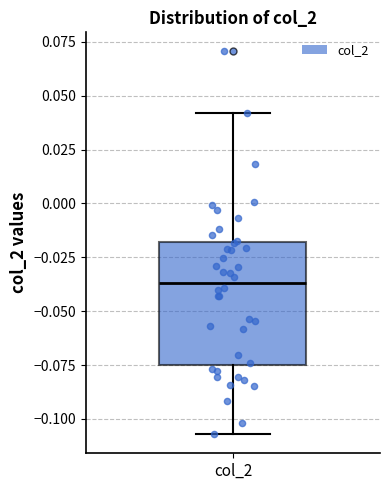

Transcribe this box plot: give where the median line is, the range the box spans, and where the two whiskers end, as read against the y-axis. The values are not printed on the chart, so give them approximately, as read against the axis.

median -0.035, box -0.075 to -0.020, whiskers -0.105 to 0.040